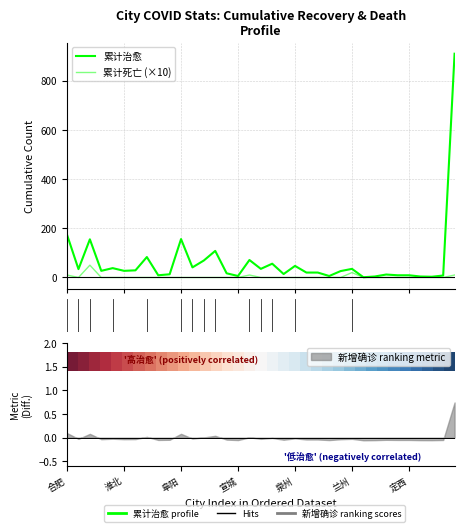

Count the number of categories in the chart.

35